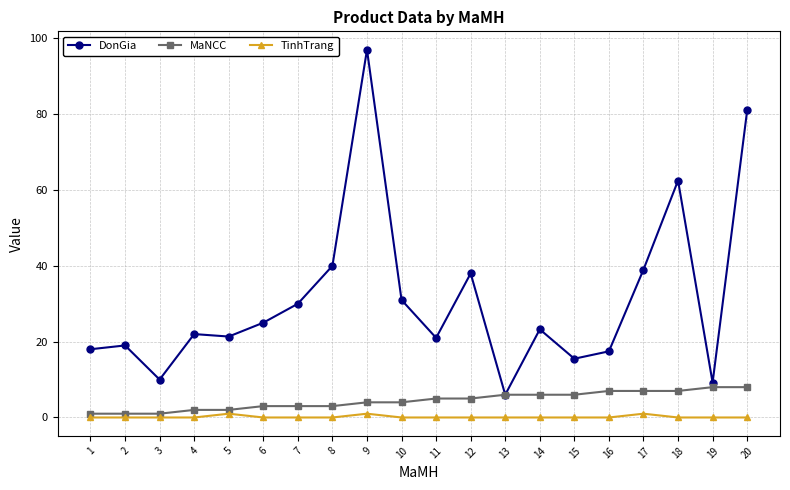

What is the spread (max minus min) of values at 8?

40.0